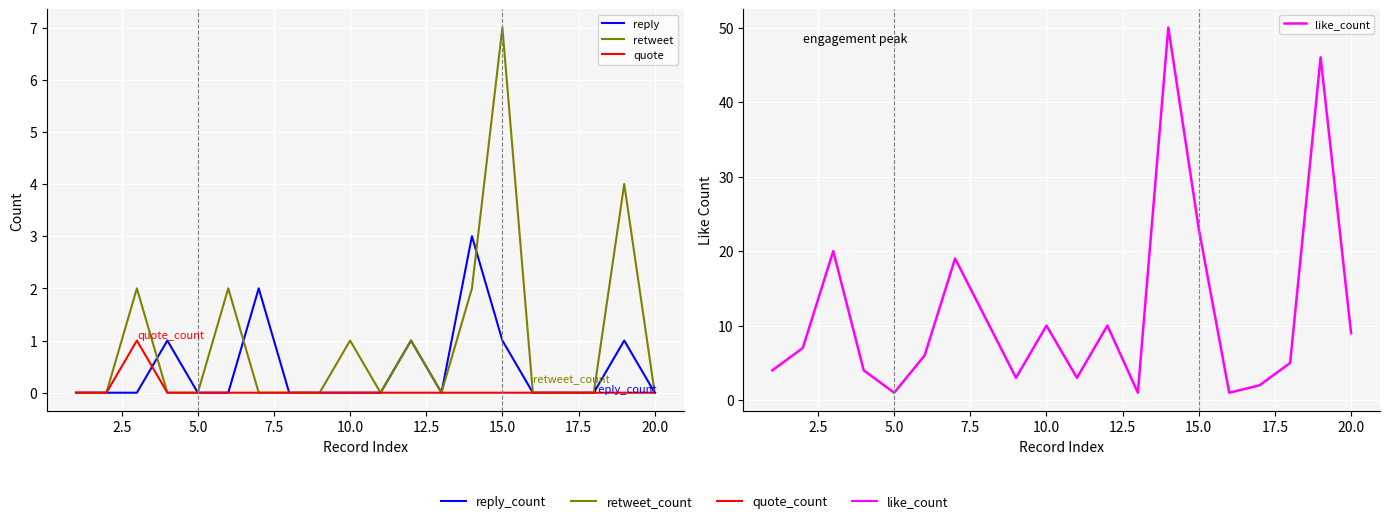

True or false: like_count has more than 2 points higher than both neighbors.

True